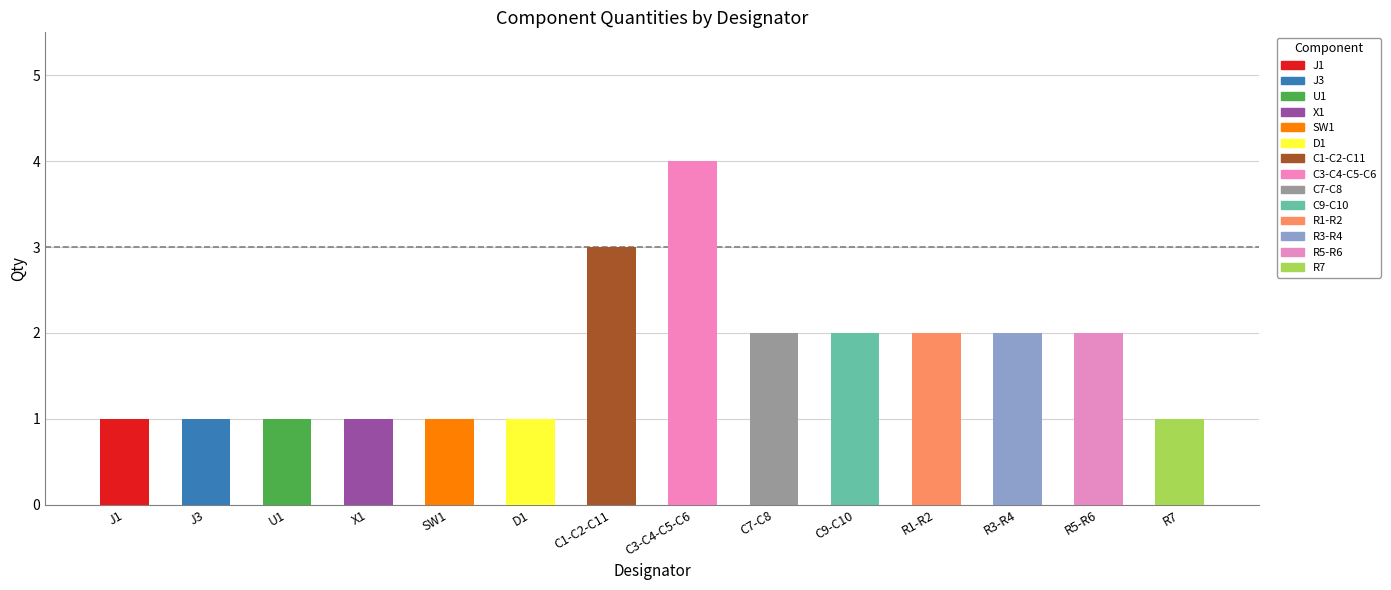

At which category does the chart reach its peak across all series?

C3-C4-C5-C6